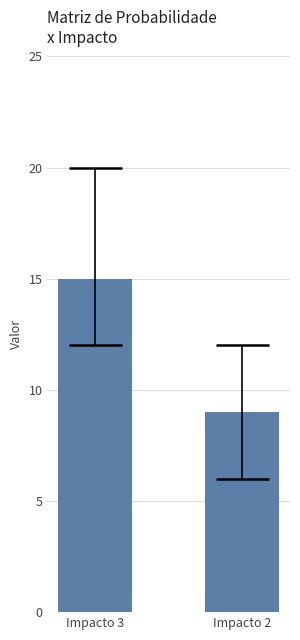

At which label is the value closest to 12?

Impacto 3